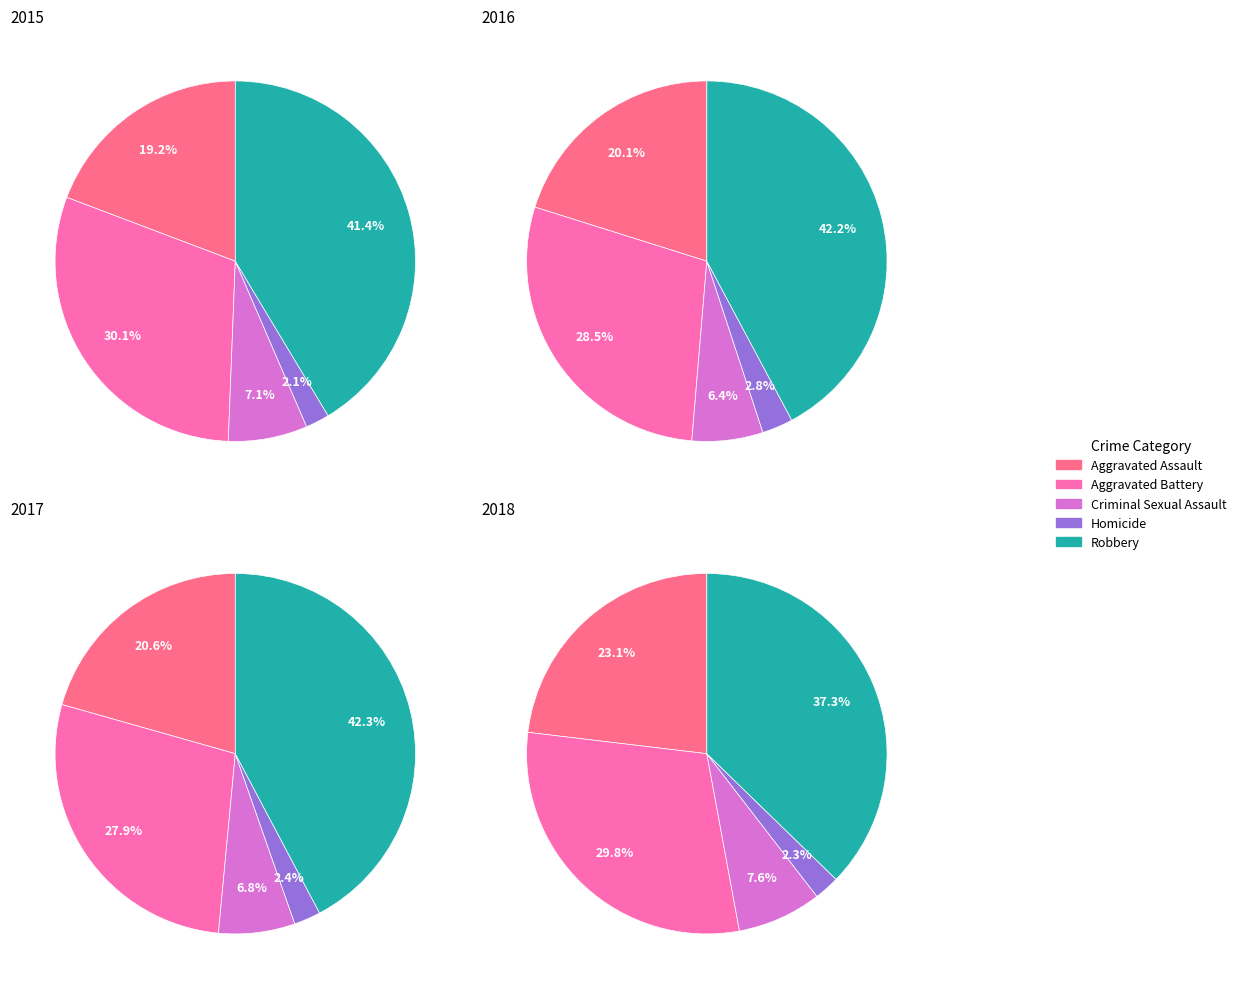

To the nearest percent, what is the difference between the Criminal Sexual Assault and Robbery slice percentages?

35%